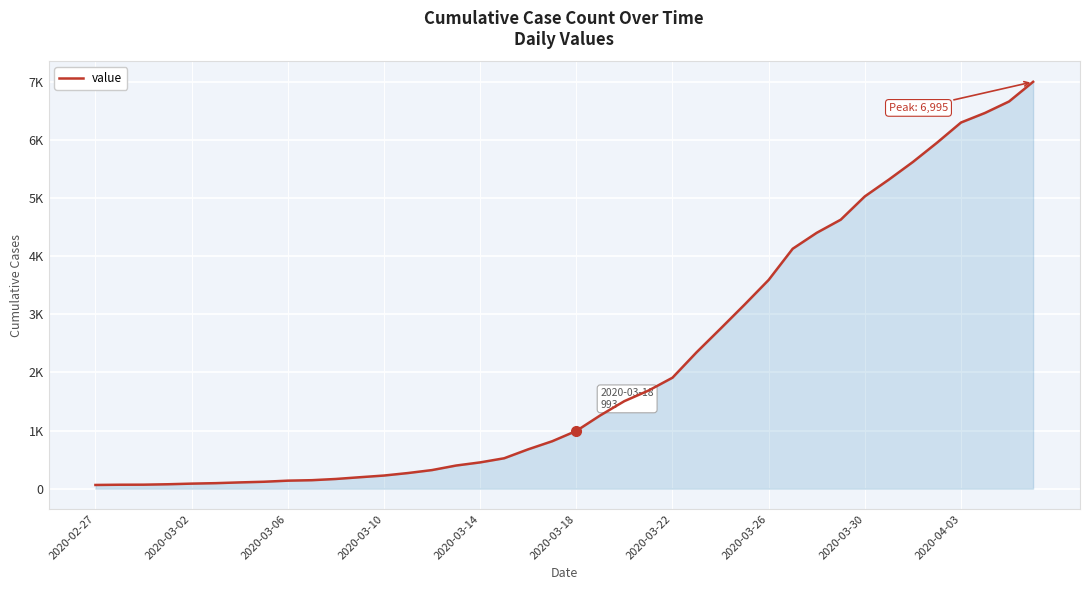

What is the value of the 5th point from the left?

87